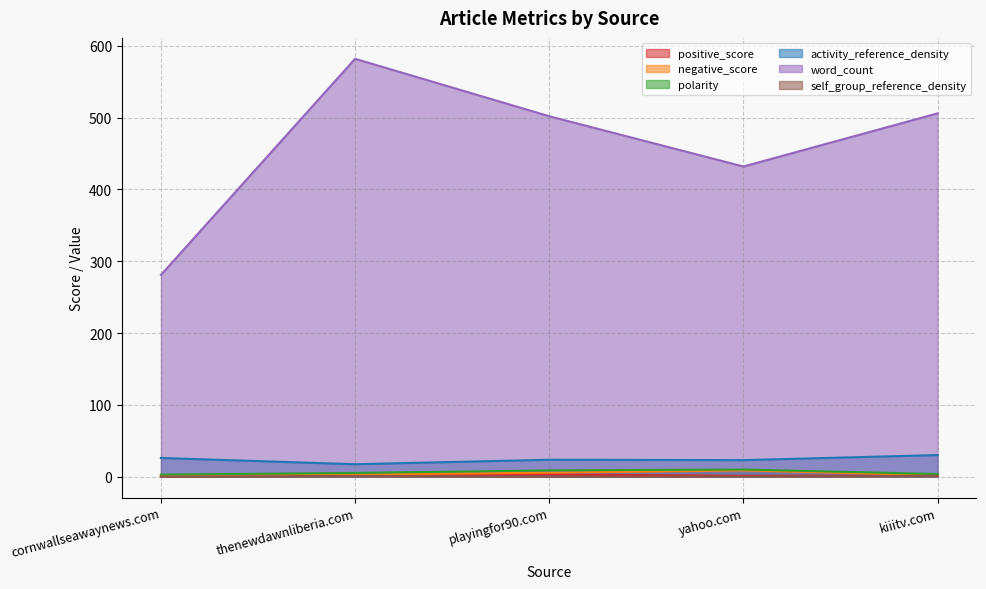

List the labels in order of negative_score value, smallest first.

cornwallseawaynews.com, kiiitv.com, thenewdawnliberia.com, playingfor90.com, yahoo.com